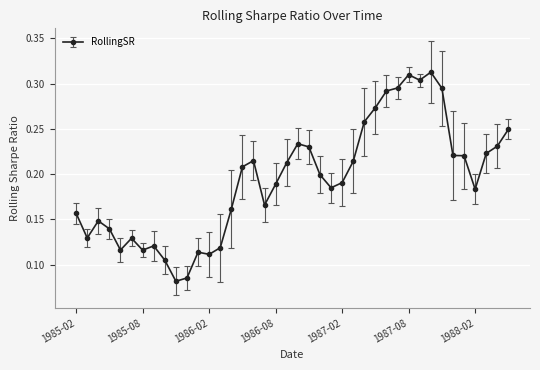

Count the values in the range 0 to 1.

40